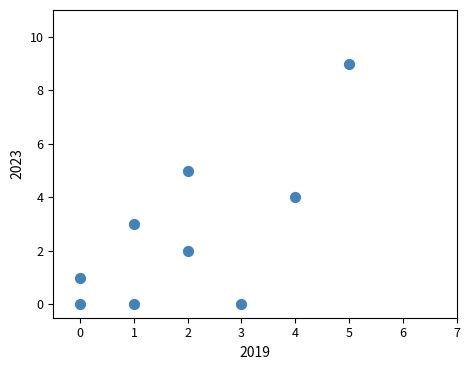

What is the range of Y values (max minus min)?

9